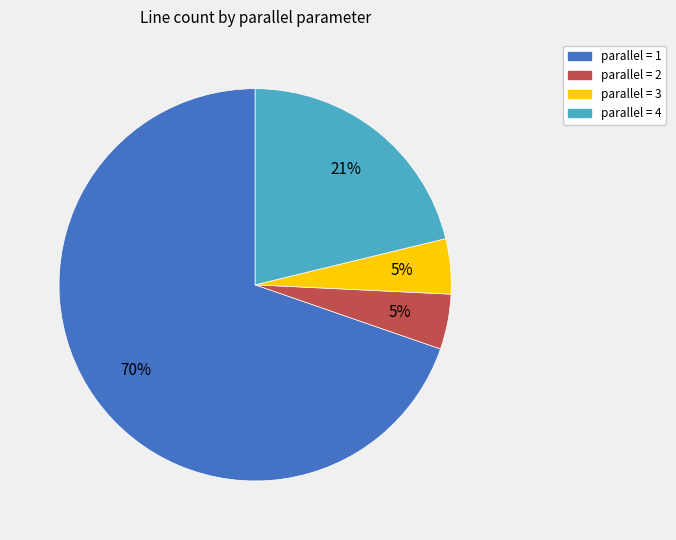

How many slices are in this pie chart?

4